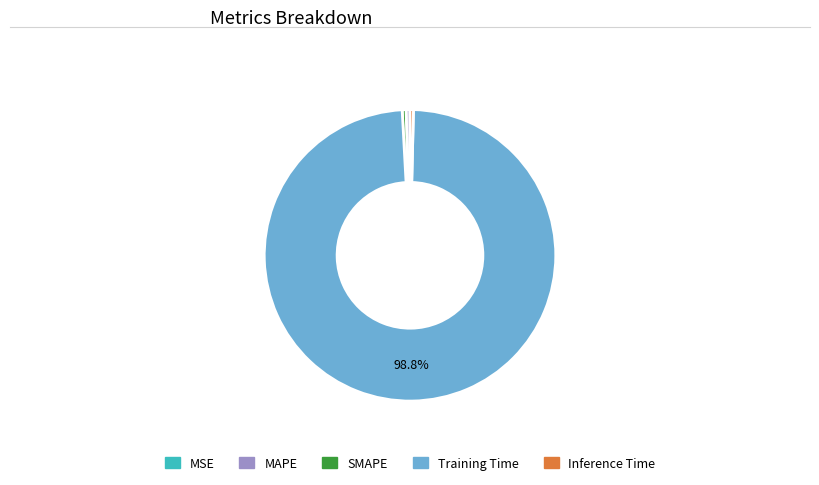

Which category has the biggest portion of the pie?

Training Time